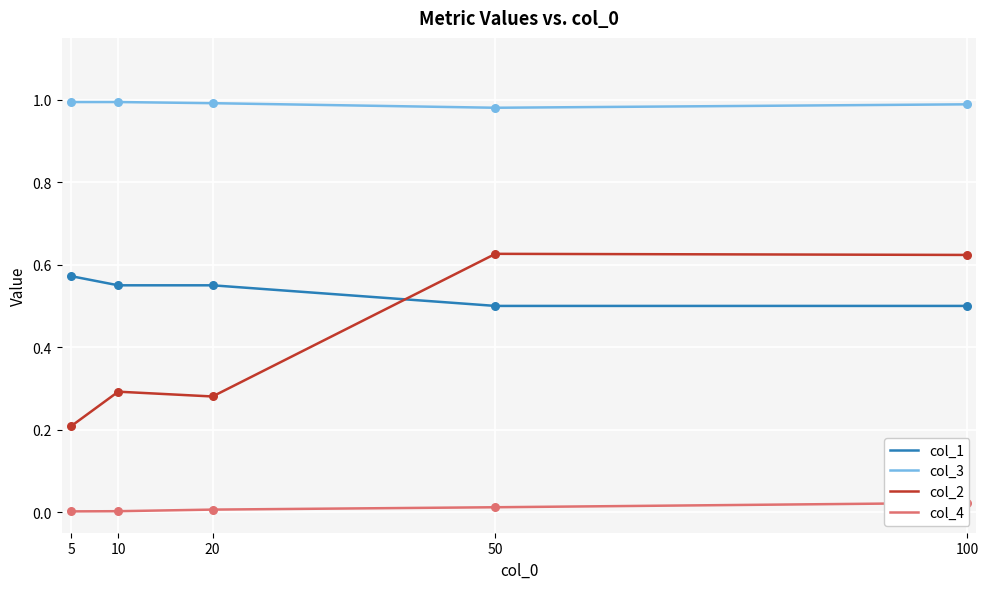

Which series reaches the minimum Y coordinate?

col_4